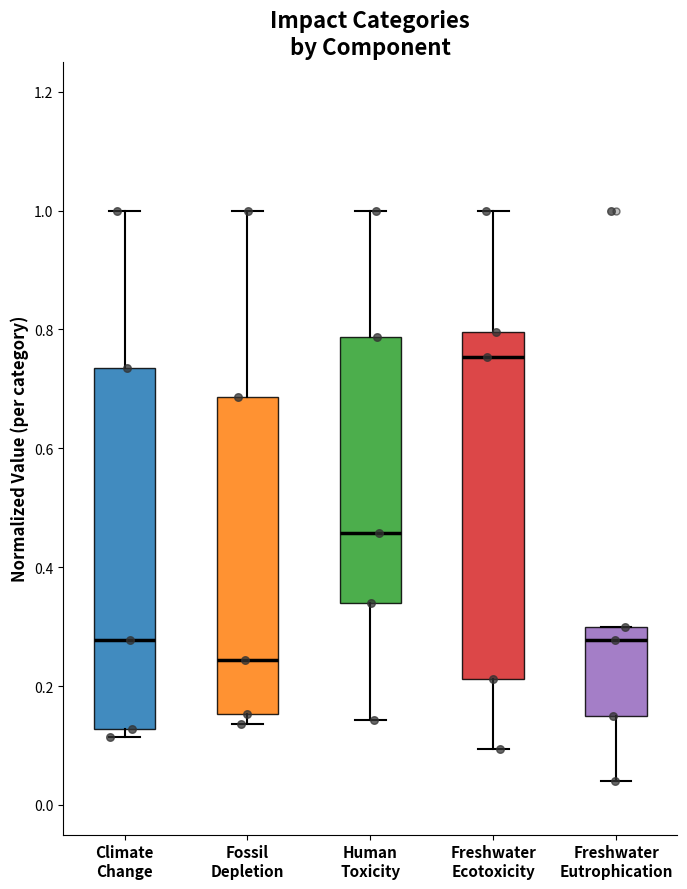

Which box is the tallest, from its lower edge to its upper edge?

Climate Change